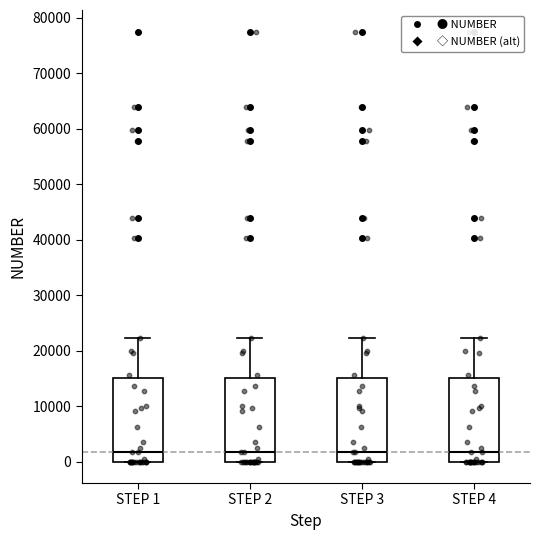

Where does the median line of the box for STEP 1 sit on the y-axis? The values are not printed on the chart, so give them approximately, as read against the axis.

2000